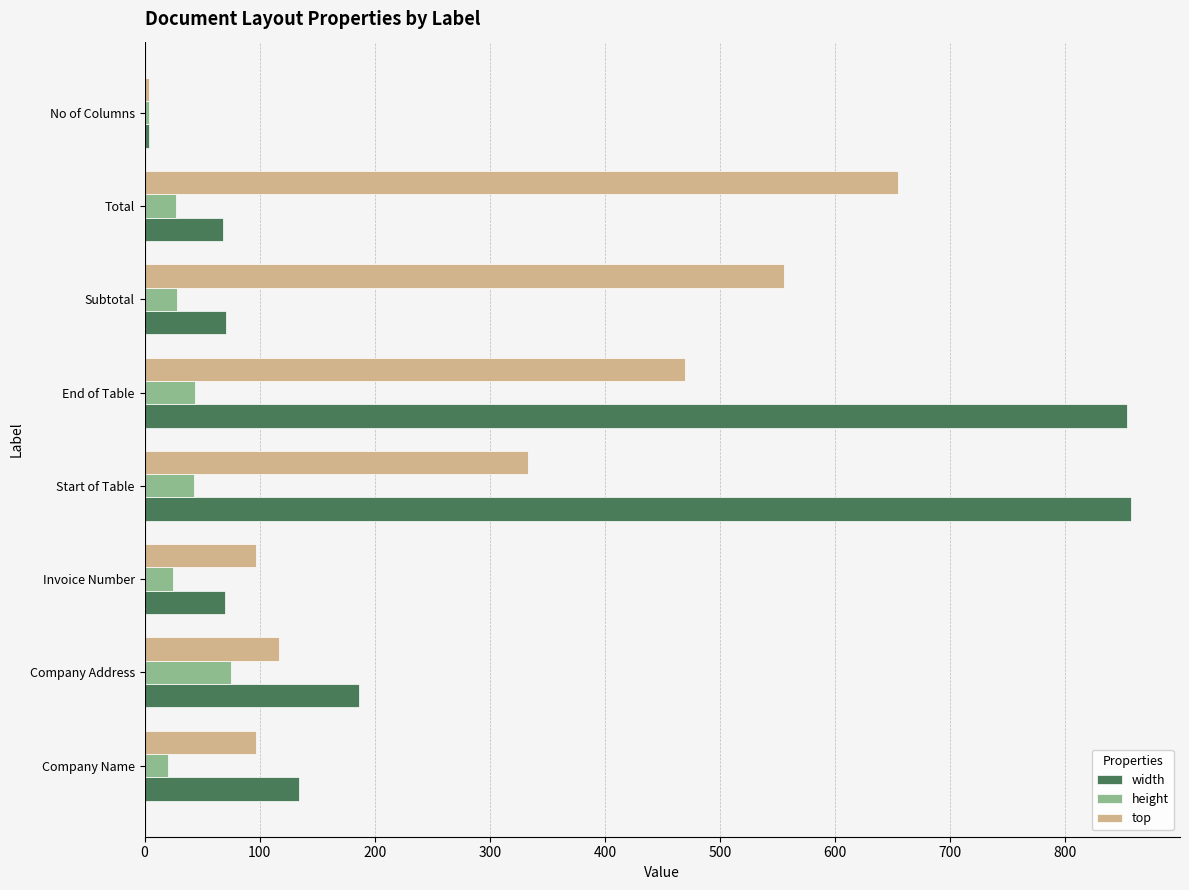

What is the difference between the maximum and minimum values in the height series?

71